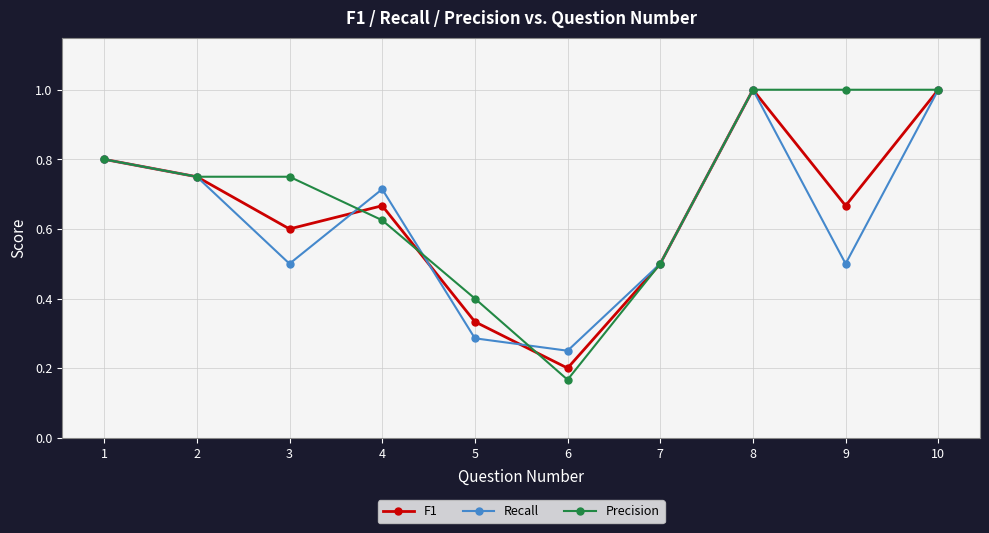

True or false: Recall and F1 intersect in this chart.

True